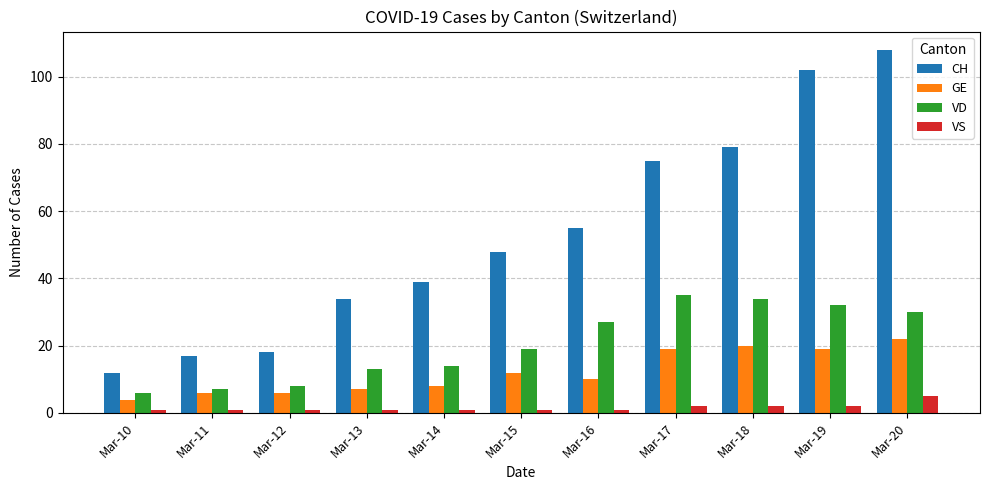

The value of CH at Mar-19 is 102. True or false?

True